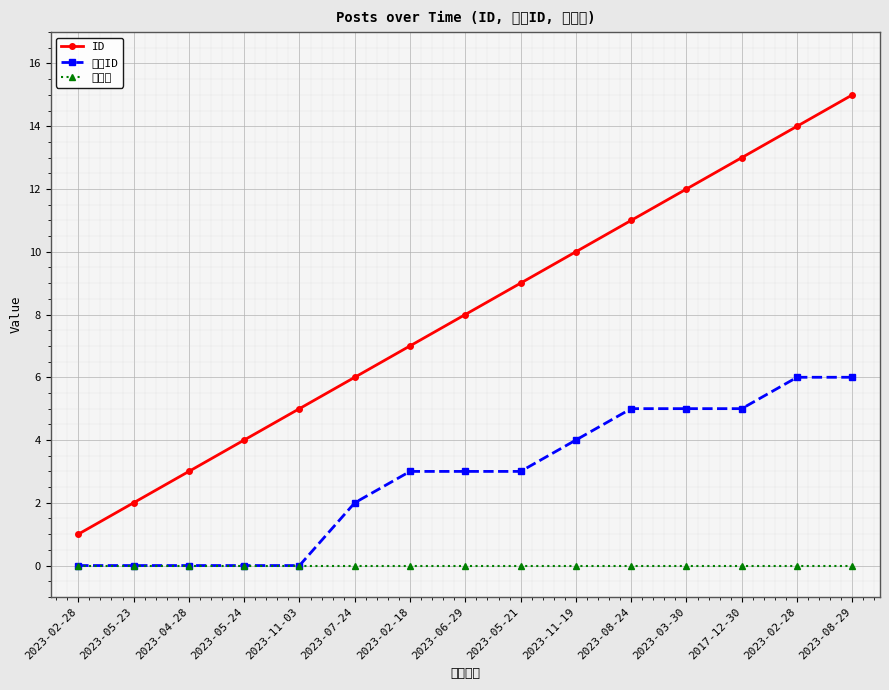

True or false: 조회수 and 부모ID cross at least once.

False